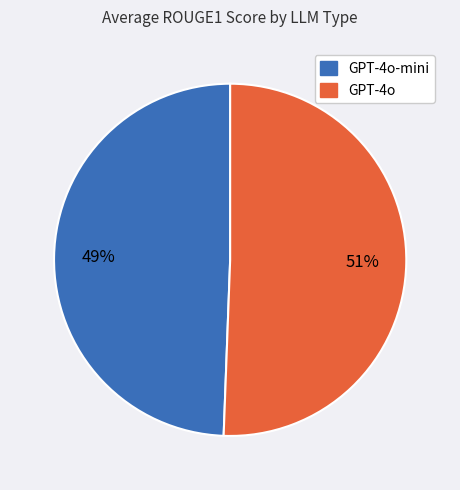

To the nearest percent, what is the average slice percentage?

50%